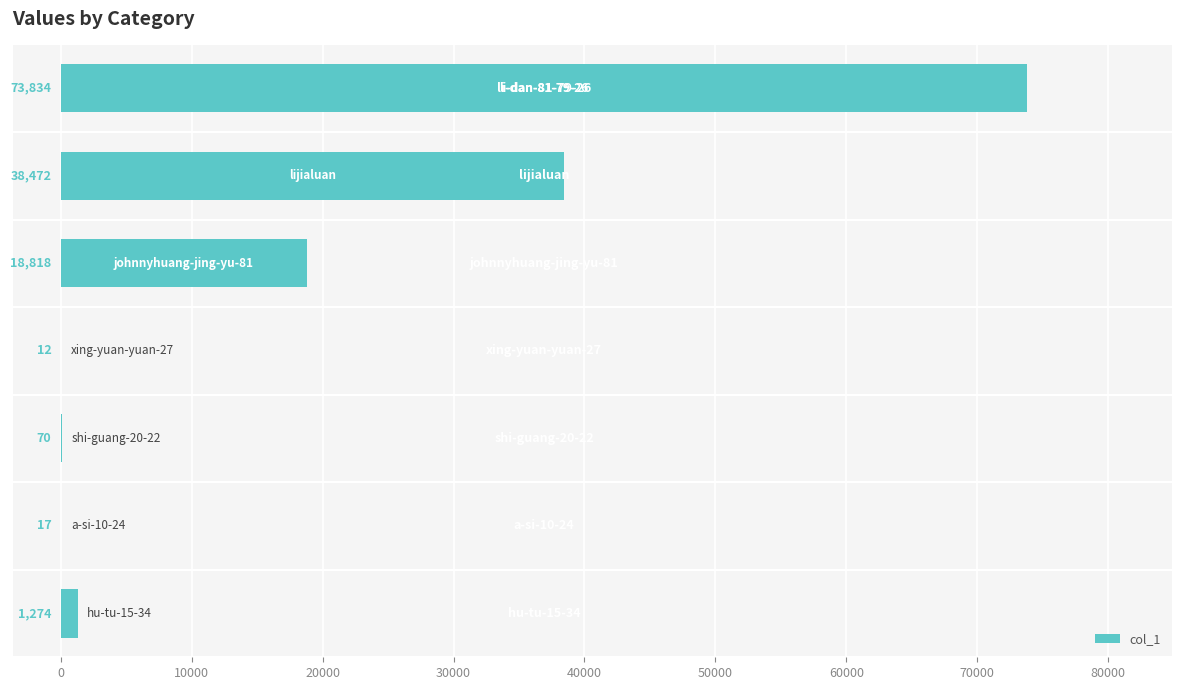

What is the greatest value displayed?

73834